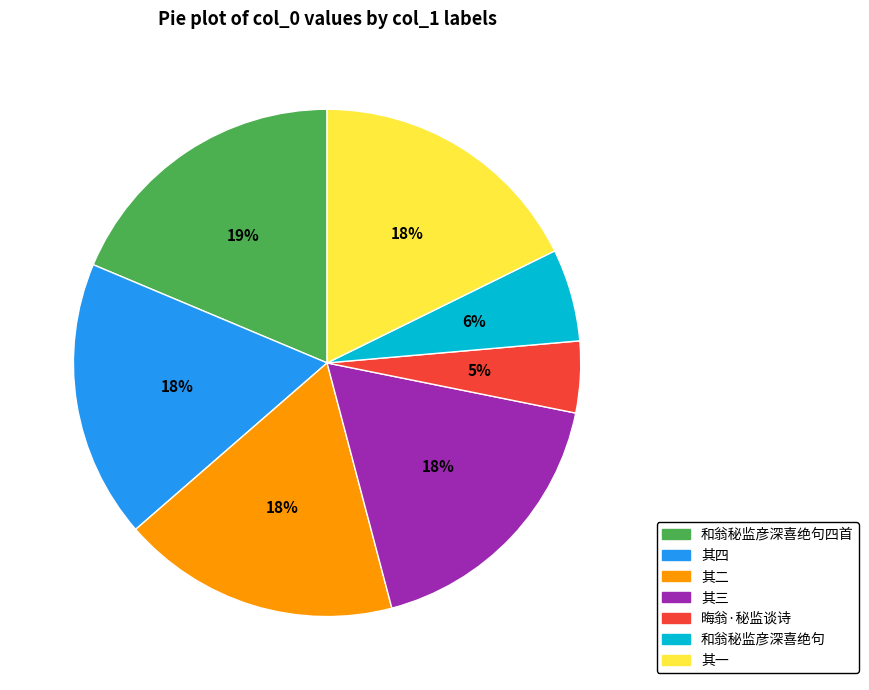

How many slices are in this pie chart?

7